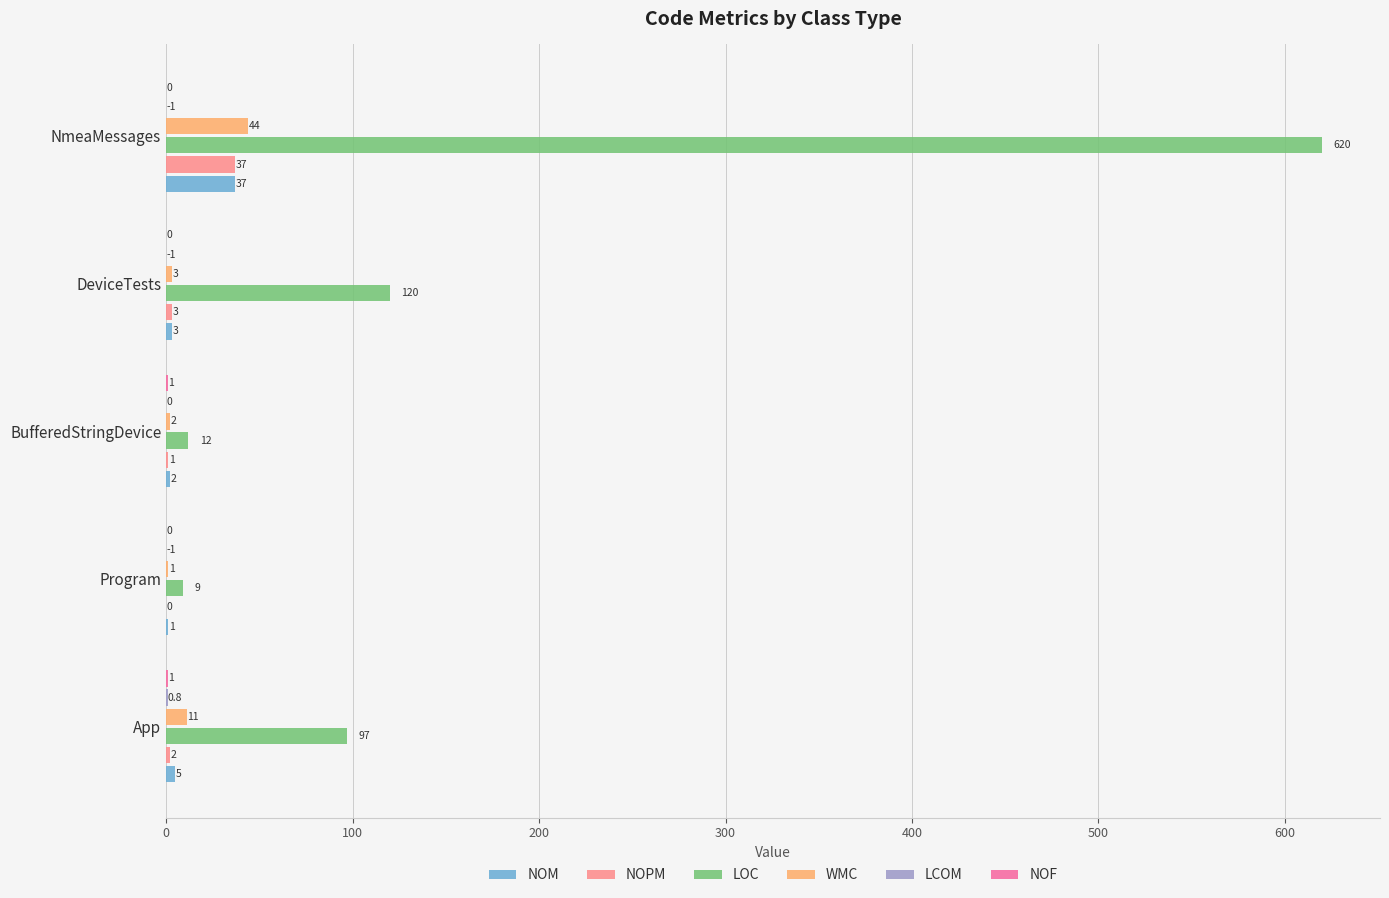

At which label is NOPM closest to 18?

DeviceTests